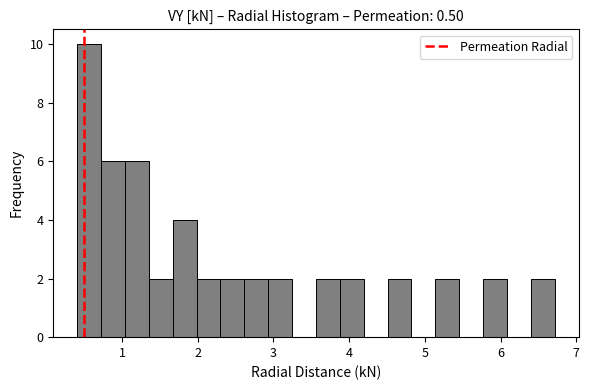

Read against the x-axis, roughly where is the centre of the tallest bar?

0.6